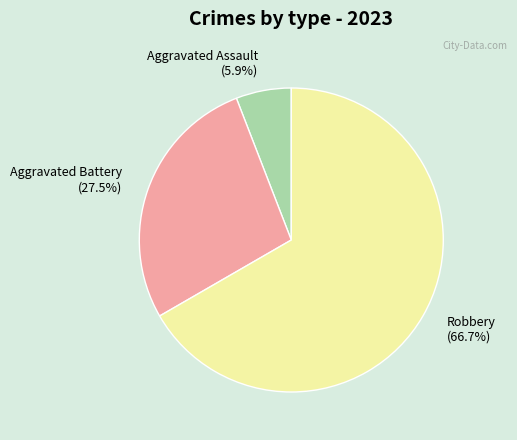

Which slice represents more than half of the pie?

Robbery (66.7%)